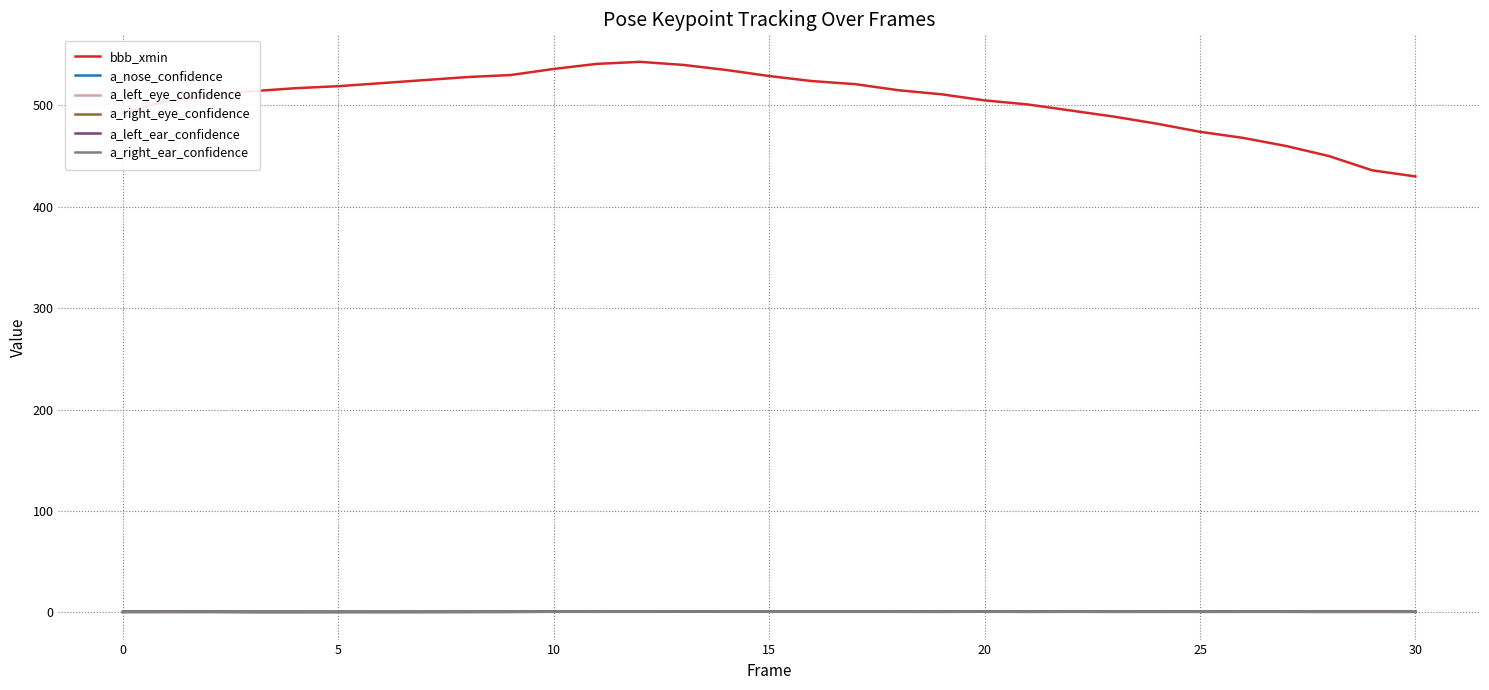

True or false: bbb_xmin and a_left_ear_confidence cross at least once.

False